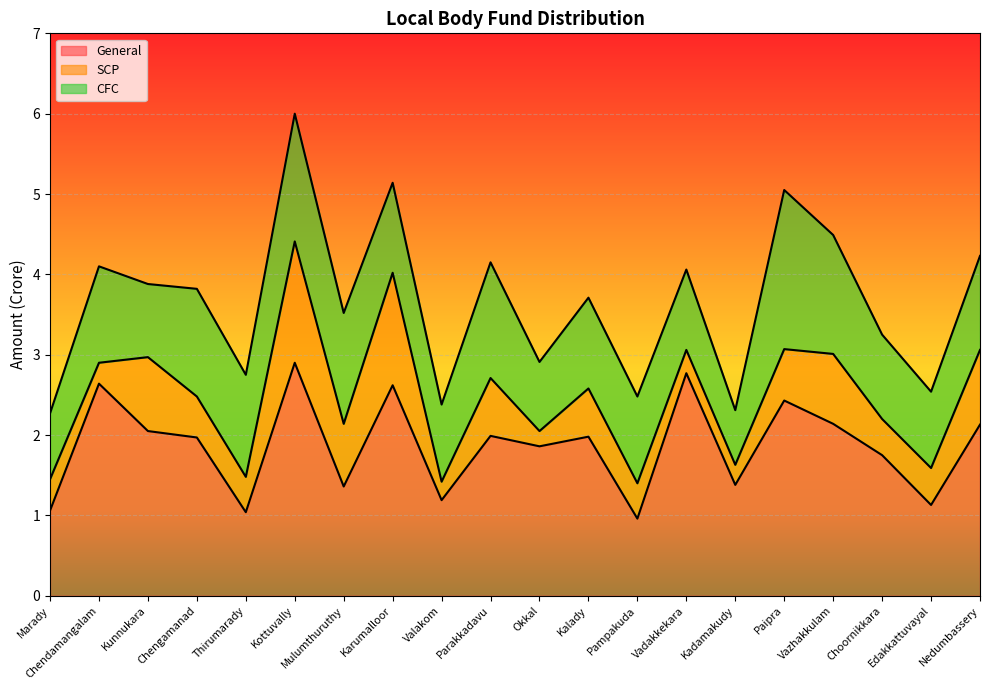

Rank the categories by SCP value from lowest to highest.

Okkal, Valakom, Kadamakudy, Chendamangalam, Vadakkekara, Marady, Thirumarady, Pampakuda, Choornikkara, Edakkattuvayal, Chengamanad, Kalady, Paipra, Parakkadavu, Mulumthuruthy, Vazhakkulam, Kunnukara, Nedumbassery, Karumalloor, Kottuvally